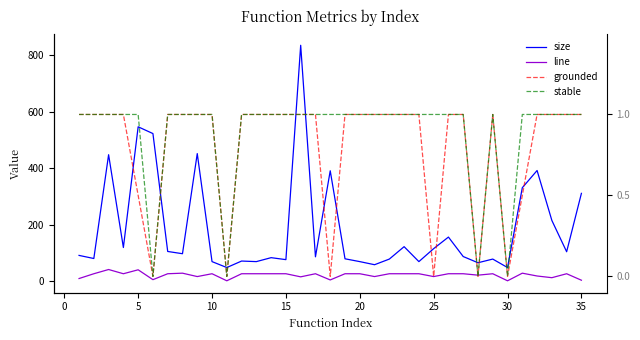

Reading left to right, transcribe all the data shown in this chart.

size: 91.0	80.0	448.0	119.0	547.0	523.0	105.0	97.0	452.0	69.0	48.0	71.0	69.0	83.0	76.0	836.0	86.0	391.0	79.0	69.0	58.0	78.0	122.0	69.0	115.0	156.0	87.0	65.0	78.0	48.0	331.0	392.0	215.0	104.0	311.0
line: 9.0	26.0	41.0	26.0	40.0	5.0	26.0	28.0	16.0	26.0	1.0	26.0	26.0	26.0	26.0	15.0	26.0	4.0	26.0	26.0	16.0	26.0	26.0	26.0	16.0	26.0	26.0	21.0	26.0	1.0	28.0	18.0	12.0	26.0	3.0
grounded: 1.0	1.0	1.0	1.0	0.5	0.0	1.0	1.0	1.0	1.0	0.0	1.0	1.0	1.0	1.0	1.0	1.0	0.0	1.0	1.0	1.0	1.0	1.0	1.0	0.0	1.0	1.0	0.0	1.0	0.0	0.5	1.0	1.0	1.0	1.0
stable: 1.0	1.0	1.0	1.0	1.0	0.0	1.0	1.0	1.0	1.0	0.0	1.0	1.0	1.0	1.0	1.0	1.0	1.0	1.0	1.0	1.0	1.0	1.0	1.0	1.0	1.0	1.0	0.0	1.0	0.0	1.0	1.0	1.0	1.0	1.0